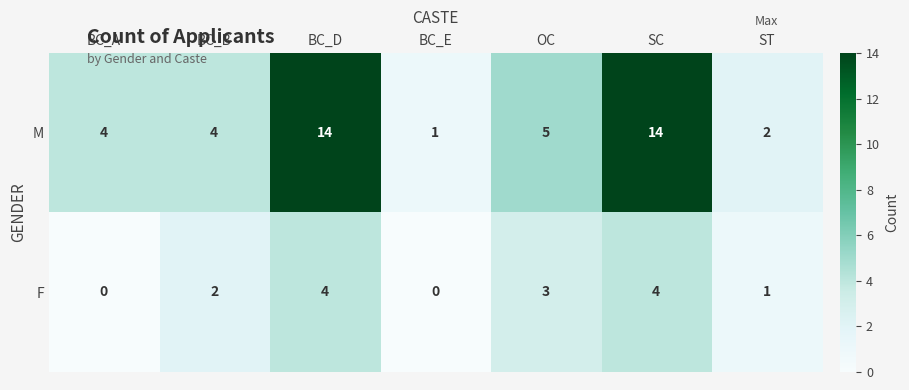

True or false: F has a value of -2 at BC_A.

False